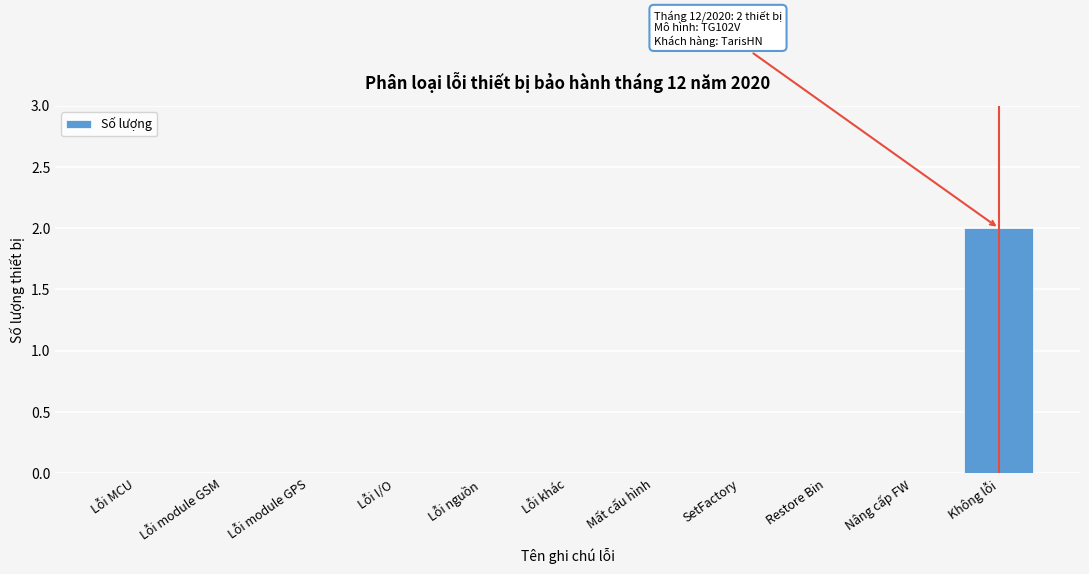

Reading right to left, list all the values displayed in this chart.

Không lỗi=2	Nâng cấp FW=0	Restore Bin=0	SetFactory=0	Mất cấu hình=0	Lỗi khác=0	Lỗi nguồn=0	Lỗi I/O=0	Lỗi module GPS=0	Lỗi module GSM=0	Lỗi MCU=0